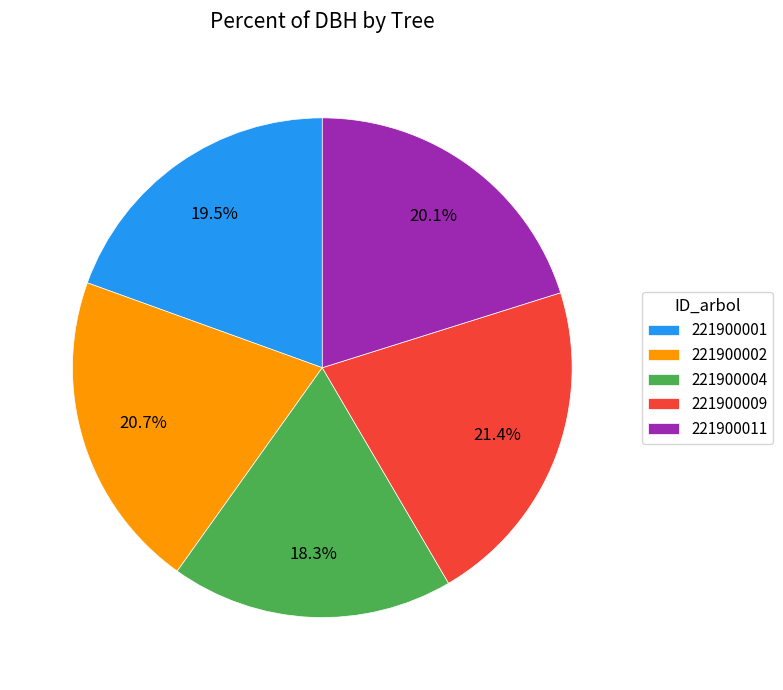

Count the number of slices in the pie.

5